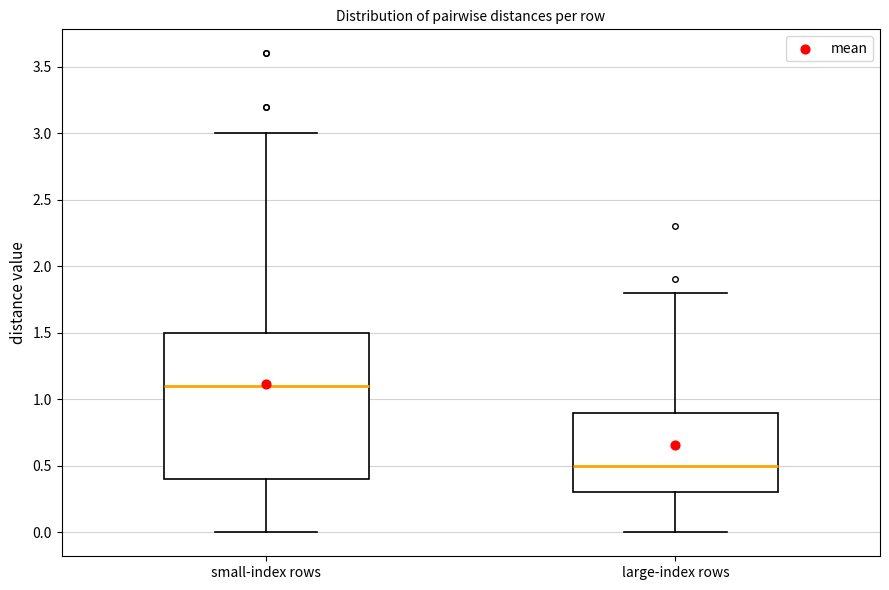

Which box is the tallest, from its lower edge to its upper edge?

small-index rows